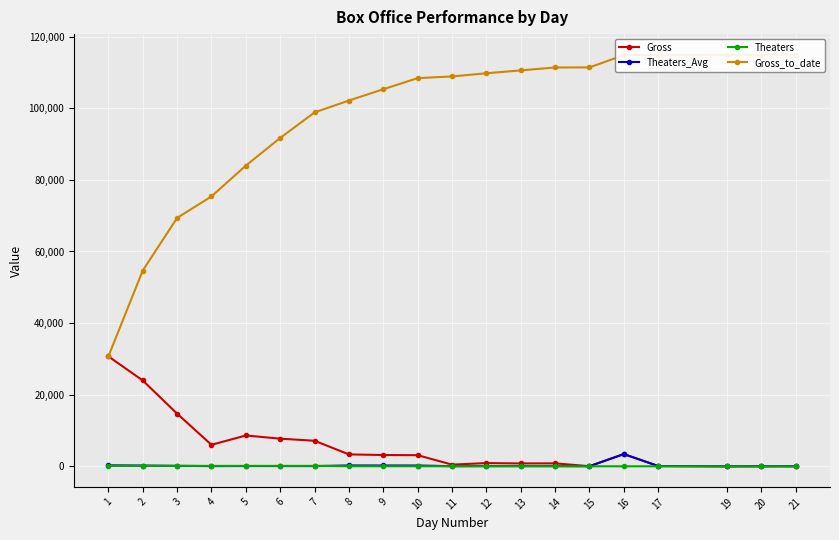

Reading left to right, what are all the values shown in this chart?

Gross: 1=30702	2=23966	3=14704	4=6004	5=8609	6=7719	7=7132	8=3322	9=3153	10=3103	11=466	12=895	13=798	14=817	15=25	16=3412	17=76	19=6	20=21	21=29
Theaters_Avg: 1=265	2=207	3=127	4=52	5=74	6=67	7=61	8=237	9=225	10=222	11=33	12=64	13=57	14=58	15=25	16=3412	17=76	19=6	20=21	21=29
Theaters: 1=116	2=116	3=116	4=116	5=116	6=116	7=116	8=14	9=14	10=14	11=14	12=14	13=14	14=14	15=1	16=1	17=1	19=1	20=1	21=1
Gross_to_date: 1=30702	2=54668	3=69372	4=75376	5=83985	6=91704	7=98836	8=102158	9=105311	10=108414	11=108880	12=109775	13=110573	14=111390	15=111415	16=114827	17=114903	19=114909	20=114930	21=114959